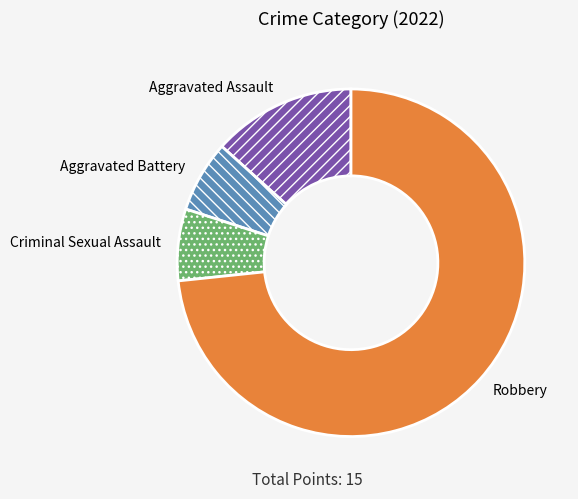

Which category has the biggest portion of the pie?

Robbery